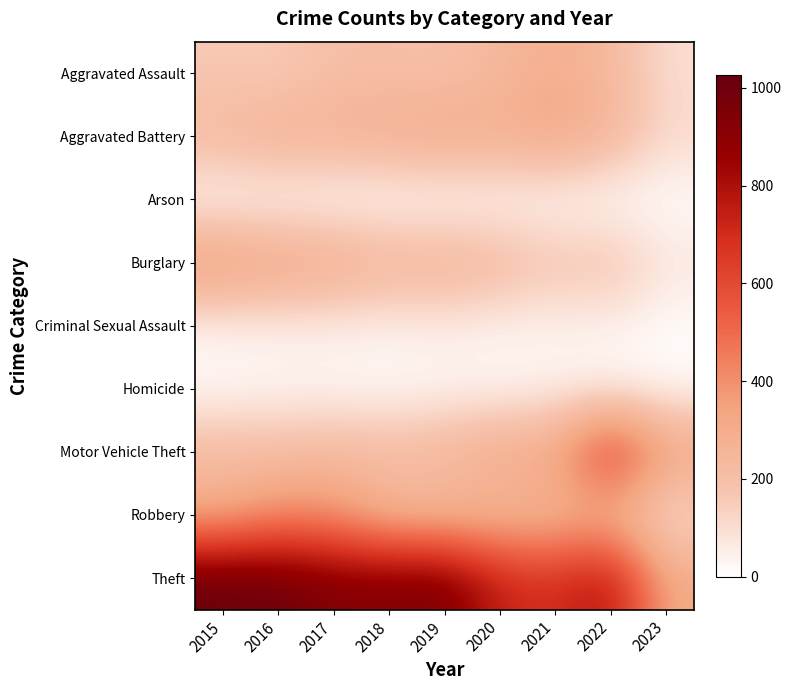

Which label corresponds to the largest value in the chart?

2015